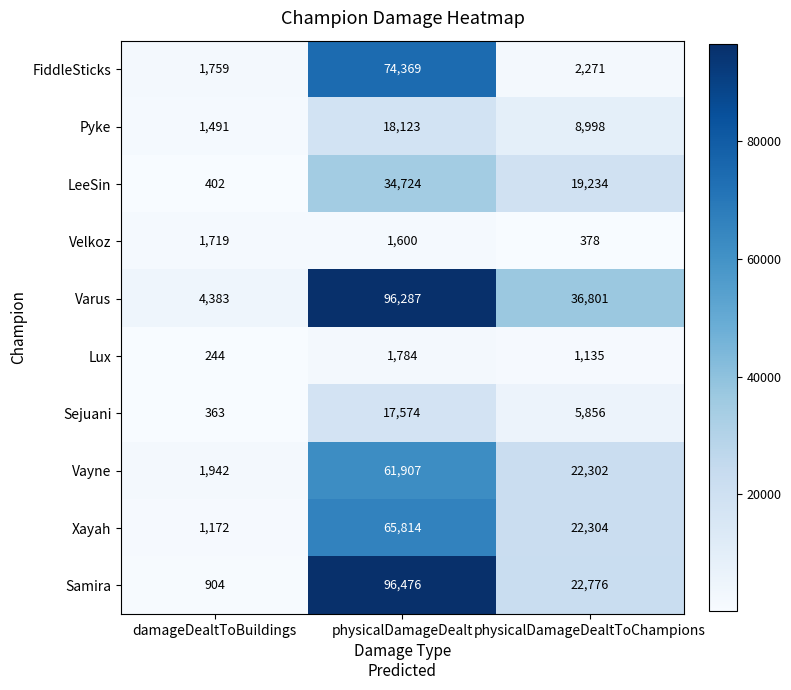

What is the difference between the maximum and minimum values in the LeeSin series?

34322